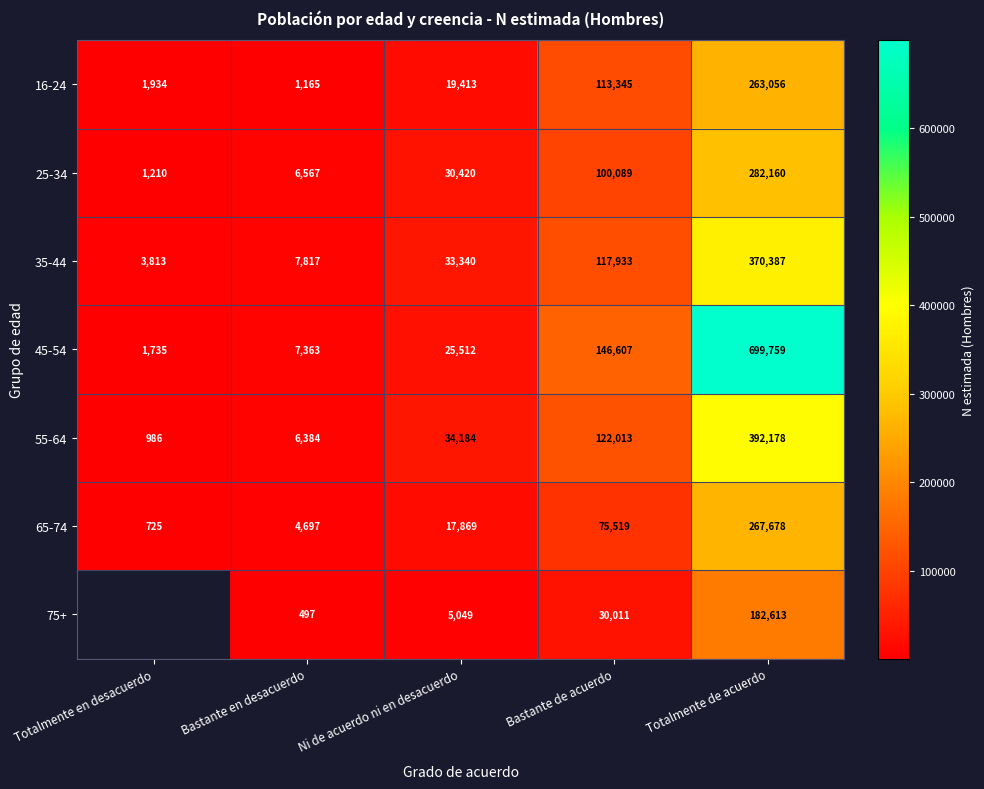

The 55-64 series shows 3350 at Bastante en desacuerdo. True or false?

False